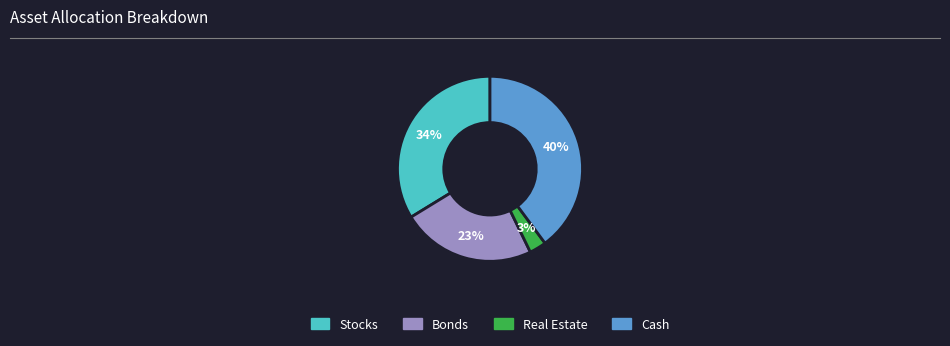

To the nearest percent, what is the average slice percentage?

25%